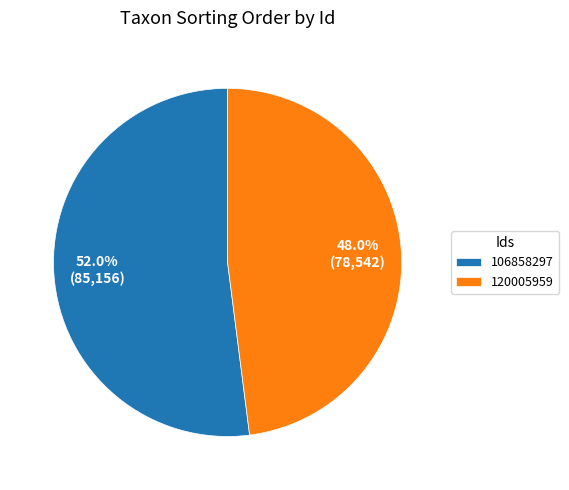

To the nearest percent, what is the difference between the largest and smallest slice percentages?

4%